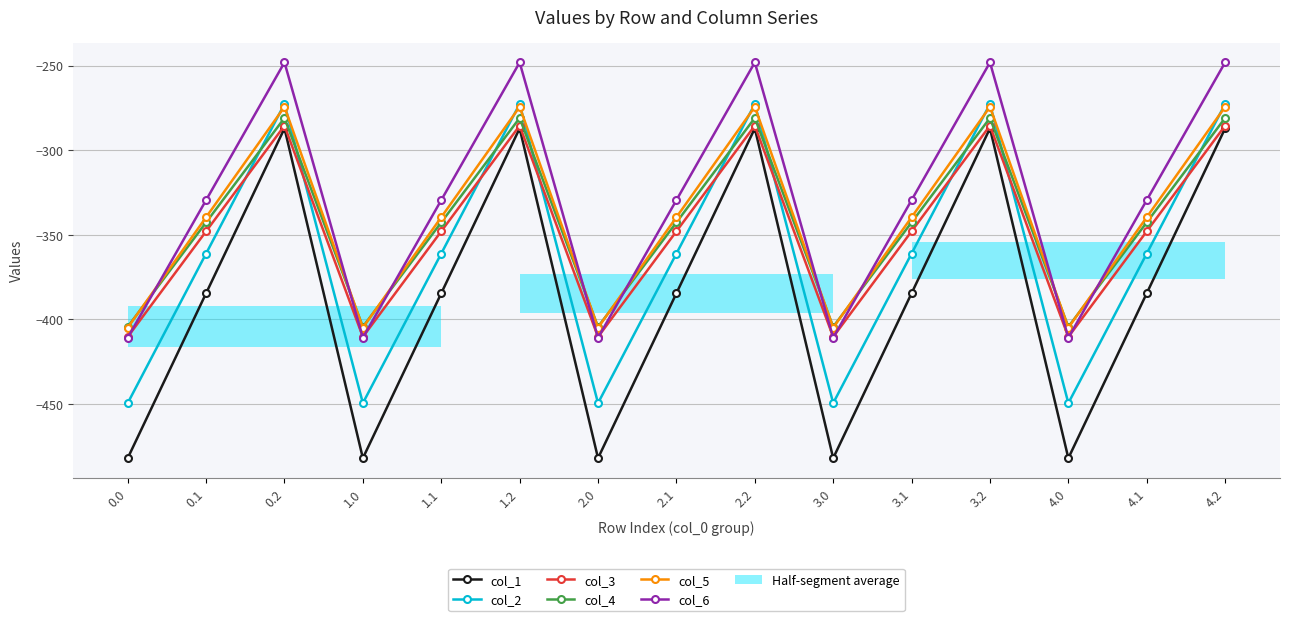

The col_3 series shows -347.9 at 2.1. True or false?

True